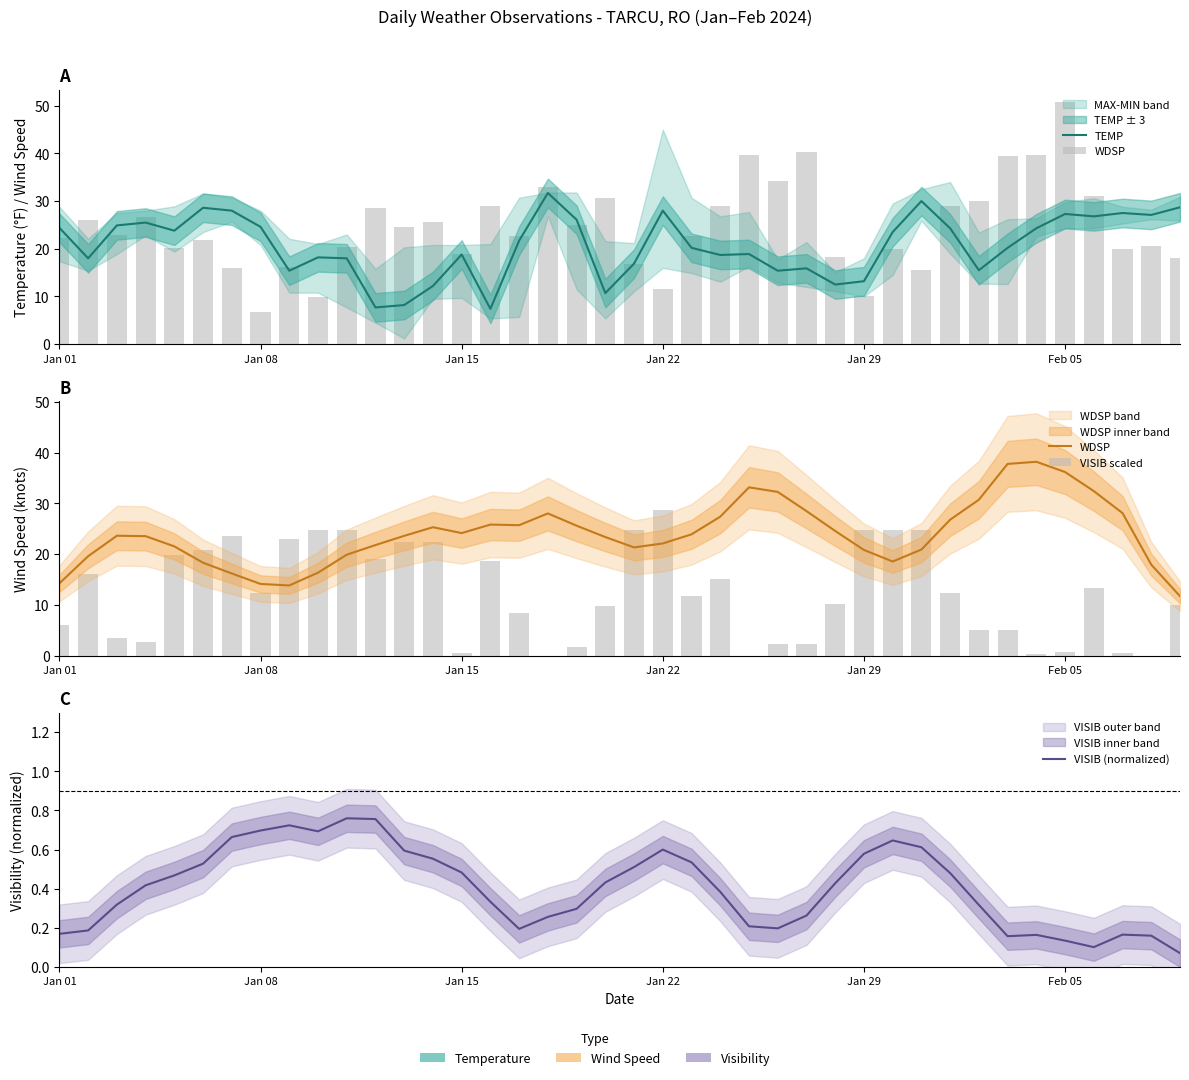

What is the value of the VISIB (normalized) bar at the 33rd from the left?

0.3